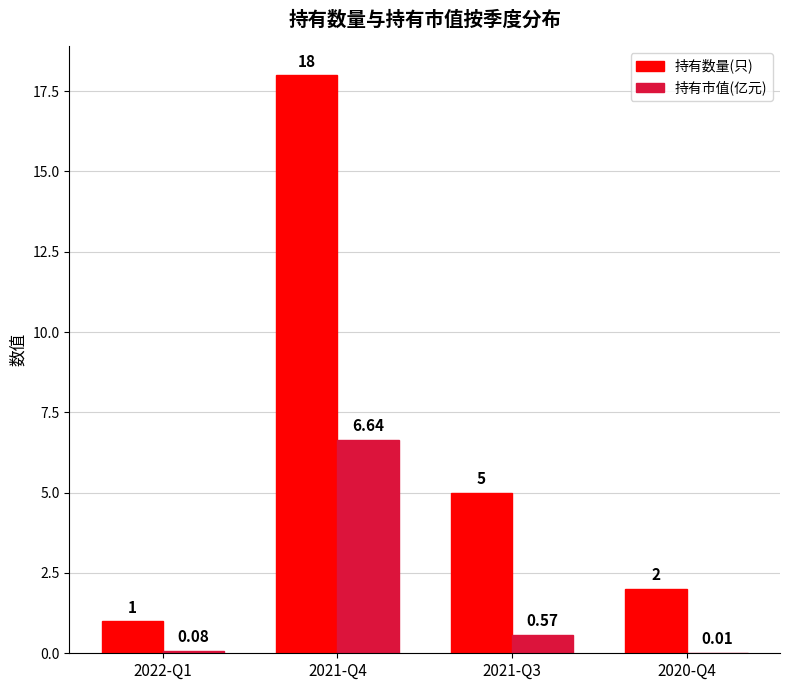

Which series changed the most between 2021-Q3 and 2020-Q4?

持有数量(只)